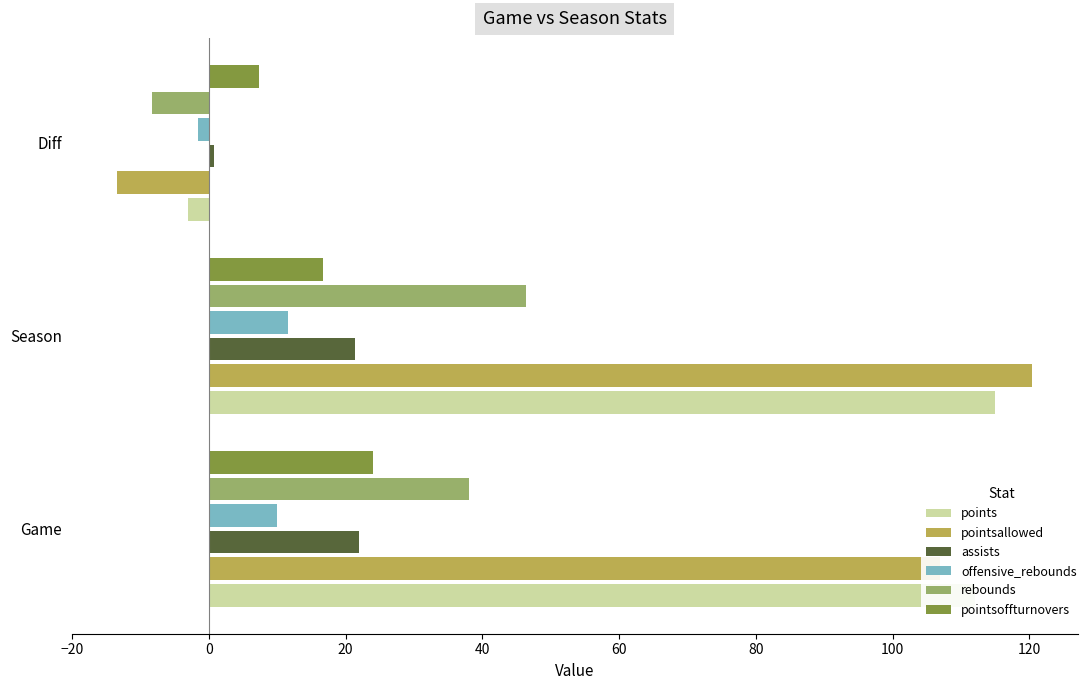

The rebounds series shows 46.4 at Season. True or false?

True